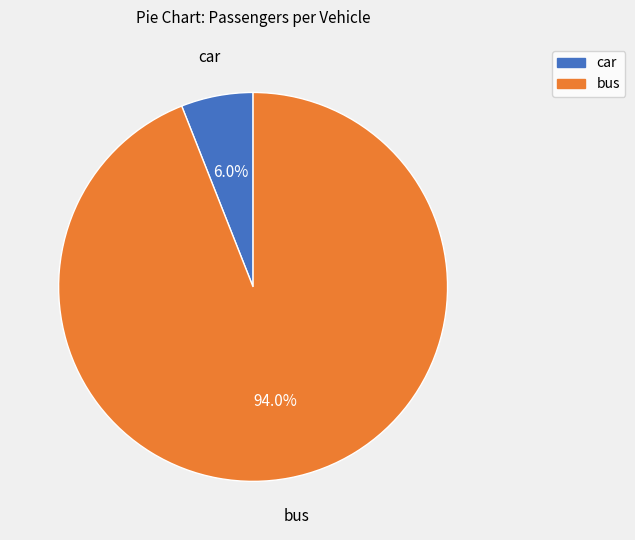

How many slices are in this pie chart?

2